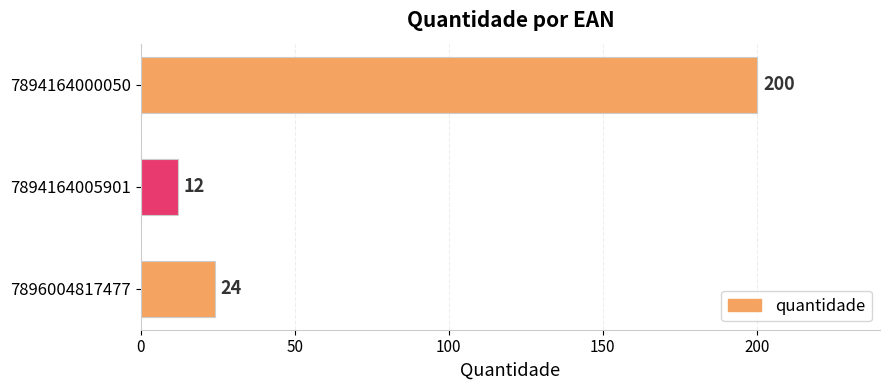

What is the average value?

79